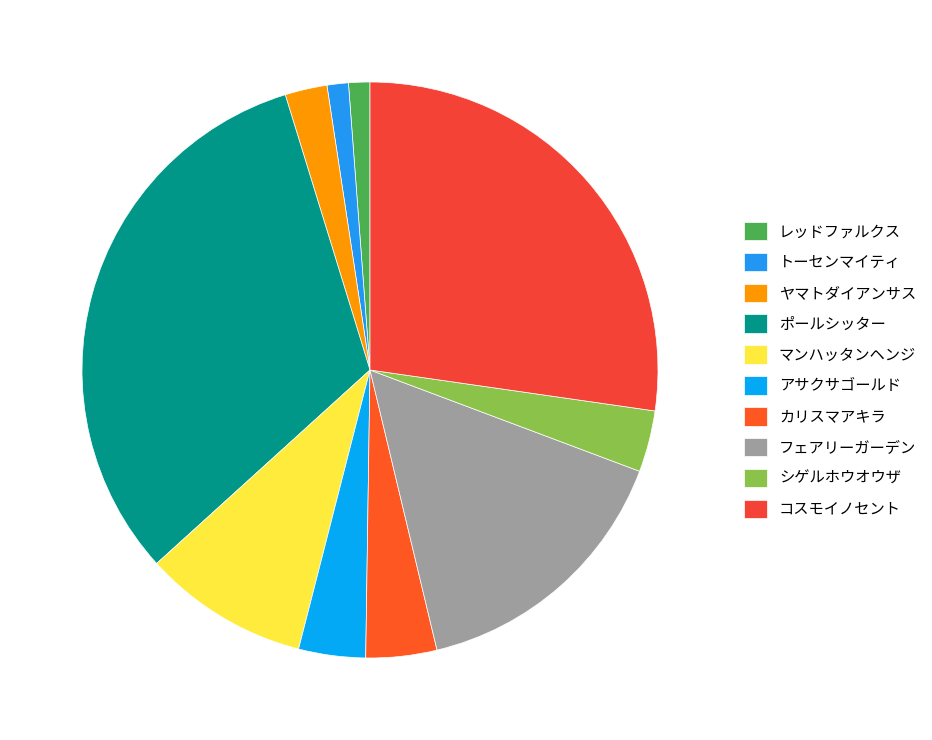

Count the number of slices in the pie.

10